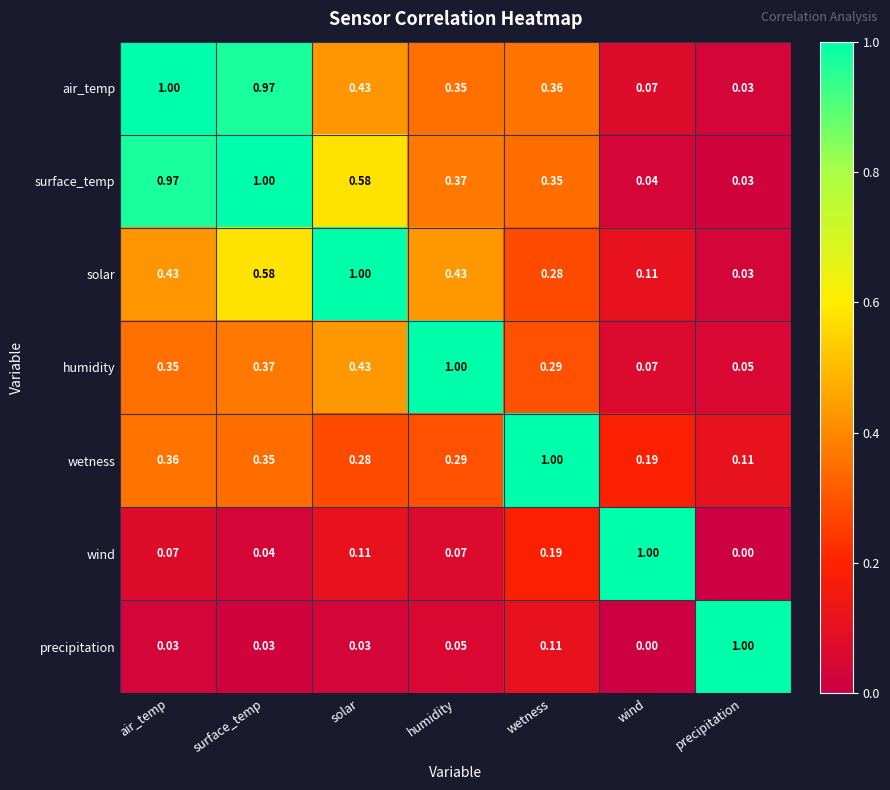

At which label is precipitation closest to 0?

wind